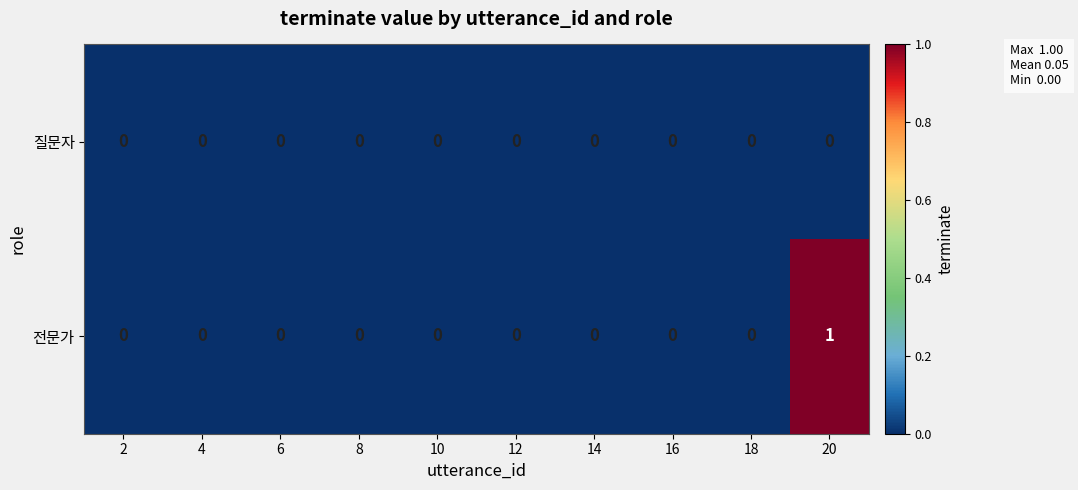

Reading left to right, what are all the values shown in this chart?

질문자: 2=0	4=0	6=0	8=0	10=0	12=0	14=0	16=0	18=0	20=0
전문가: 2=0	4=0	6=0	8=0	10=0	12=0	14=0	16=0	18=0	20=1